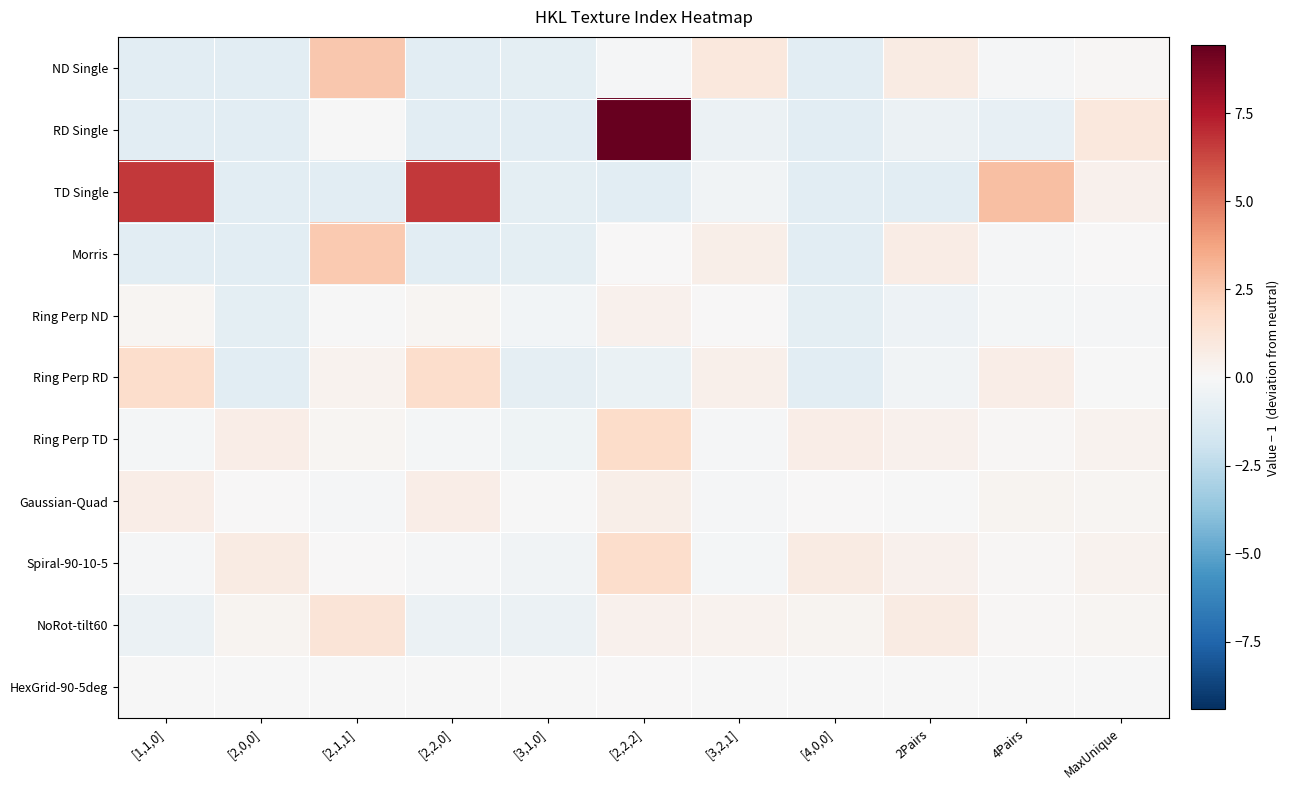

At MaxUnique, list the series in order from largest to smallest.

RD Single, TD Single, Spiral-90-10-5, Ring Perp TD, NoRot-tilt60, Gaussian-Quad, ND Single, Morris, HexGrid-90-5deg, Ring Perp RD, Ring Perp ND